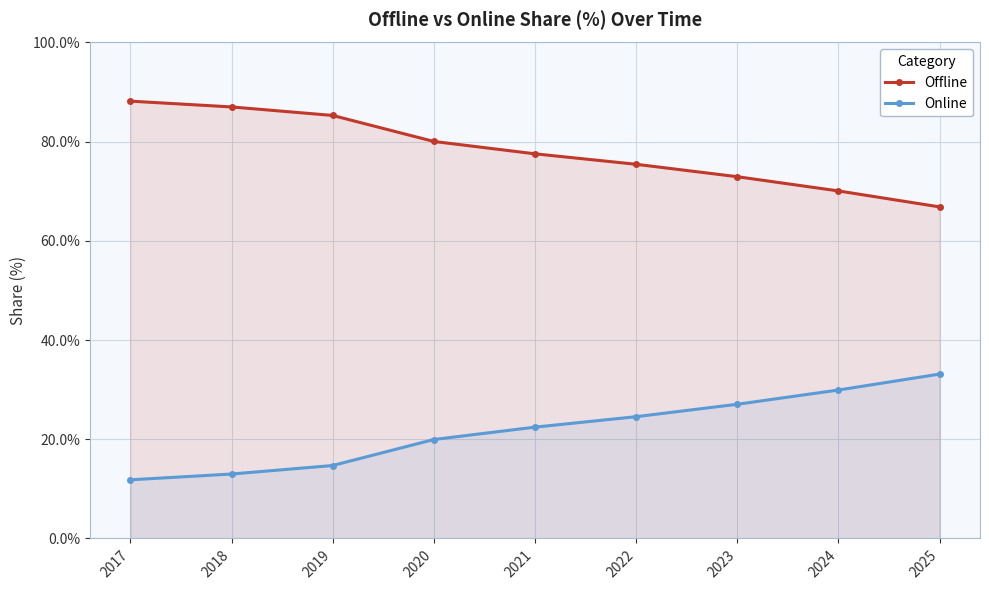

Which series has the largest total across all categories?

Offline